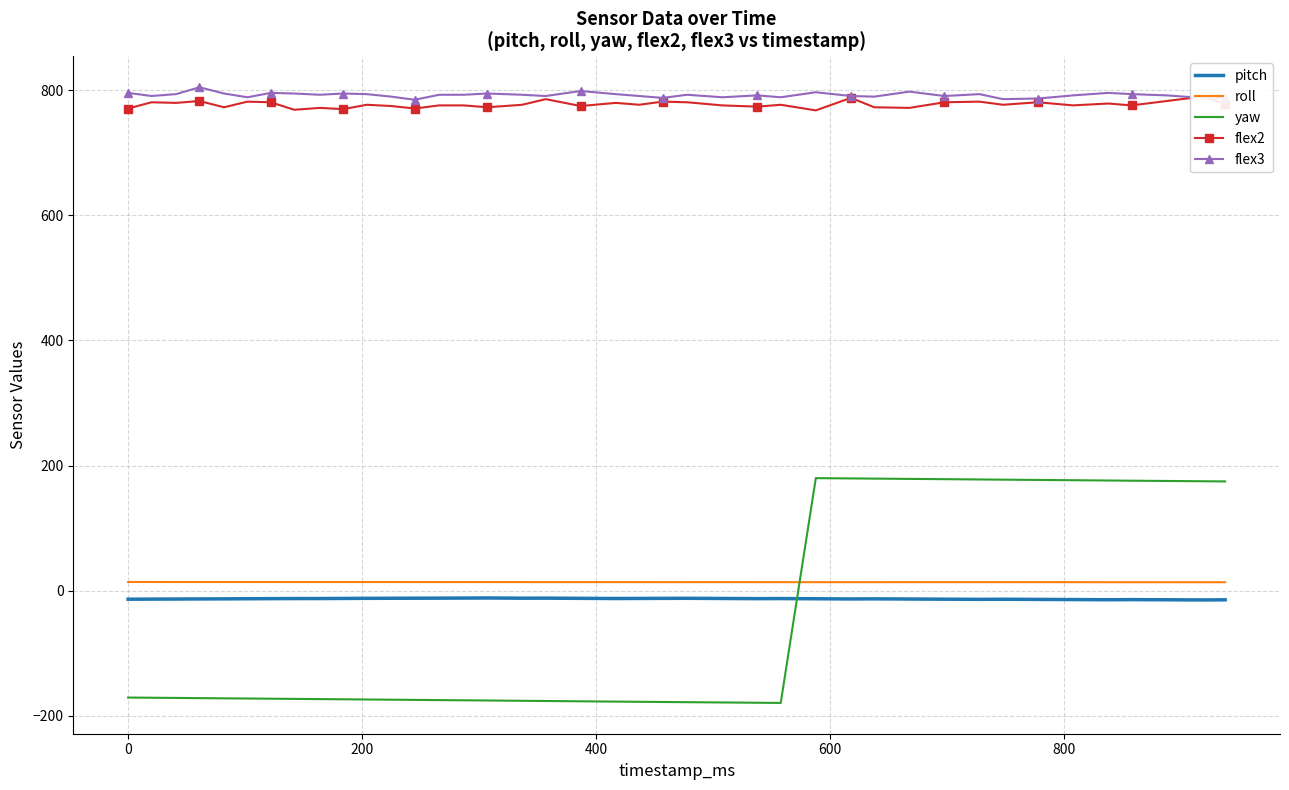

True or false: flex3 and yaw intersect in this chart.

False